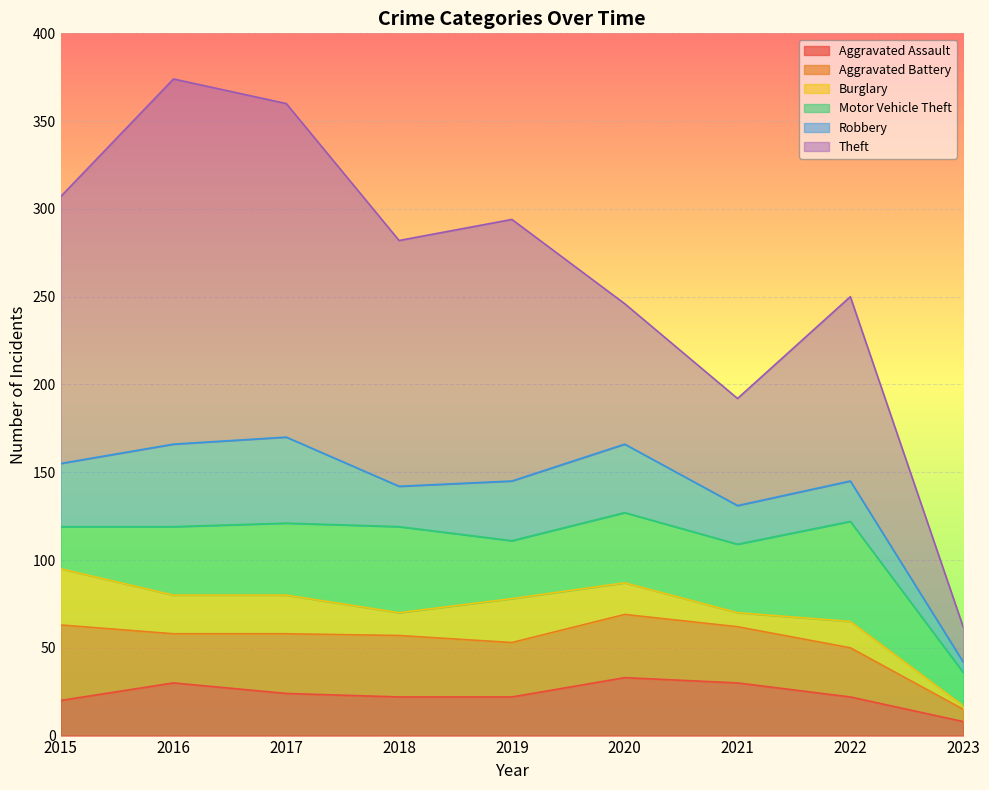

True or false: Aggravated Battery and Aggravated Assault cross at least once.

True